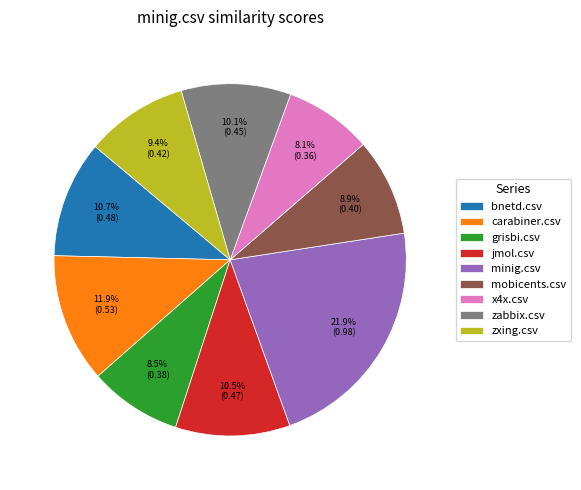

What percentage is NOT represented by zxing.csv?

90.6%